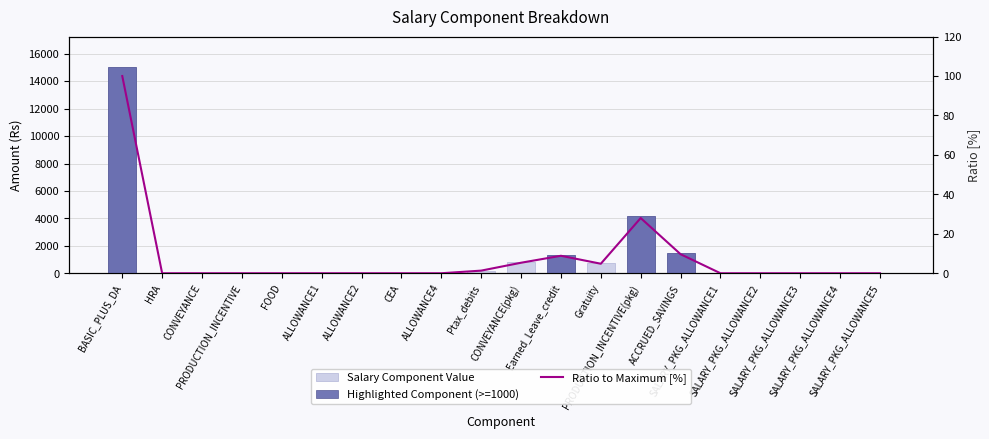

Reading right to left, list all the values displayed in this chart.

Salary Component Value: SALARY_PKG_ALLOWANCE5=0.0	SALARY_PKG_ALLOWANCE4=0.0	SALARY_PKG_ALLOWANCE3=0.0	SALARY_PKG_ALLOWANCE2=0.0	SALARY_PKG_ALLOWANCE1=0.0	ACCRUED_SAVINGS=1448.0	PRODUCTION_INCENTIVE(pkg)=4200.0	Gratuity=724.0	Earned_Leave_credit=1329.0	CONVEYANCE(pkg)=800.0	Ptax_debits=200.0	ALLOWANCE4=0.0	CEA=0.0	ALLOWANCE2=0.0	ALLOWANCE1=0.0	FOOD=0.0	PRODUCTION_INCENTIVE=0.0	CONVEYANCE=0.0	HRA=0.0	BASIC_PLUS_DA=15000.0
Highlighted Component (>=1000): SALARY_PKG_ALLOWANCE5=0.0	SALARY_PKG_ALLOWANCE4=0.0	SALARY_PKG_ALLOWANCE3=0.0	SALARY_PKG_ALLOWANCE2=0.0	SALARY_PKG_ALLOWANCE1=0.0	ACCRUED_SAVINGS=1448.0	PRODUCTION_INCENTIVE(pkg)=4200.0	Gratuity=0.0	Earned_Leave_credit=1329.0	CONVEYANCE(pkg)=0.0	Ptax_debits=0.0	ALLOWANCE4=0.0	CEA=0.0	ALLOWANCE2=0.0	ALLOWANCE1=0.0	FOOD=0.0	PRODUCTION_INCENTIVE=0.0	CONVEYANCE=0.0	HRA=0.0	BASIC_PLUS_DA=15000.0
Ratio to Maximum [%]: SALARY_PKG_ALLOWANCE5=0.0	SALARY_PKG_ALLOWANCE4=0.0	SALARY_PKG_ALLOWANCE3=0.0	SALARY_PKG_ALLOWANCE2=0.0	SALARY_PKG_ALLOWANCE1=0.0	ACCRUED_SAVINGS=9.7	PRODUCTION_INCENTIVE(pkg)=28.0	Gratuity=4.8	Earned_Leave_credit=8.9	CONVEYANCE(pkg)=5.3	Ptax_debits=1.3	ALLOWANCE4=0.0	CEA=0.0	ALLOWANCE2=0.0	ALLOWANCE1=0.0	FOOD=0.0	PRODUCTION_INCENTIVE=0.0	CONVEYANCE=0.0	HRA=0.0	BASIC_PLUS_DA=100.0